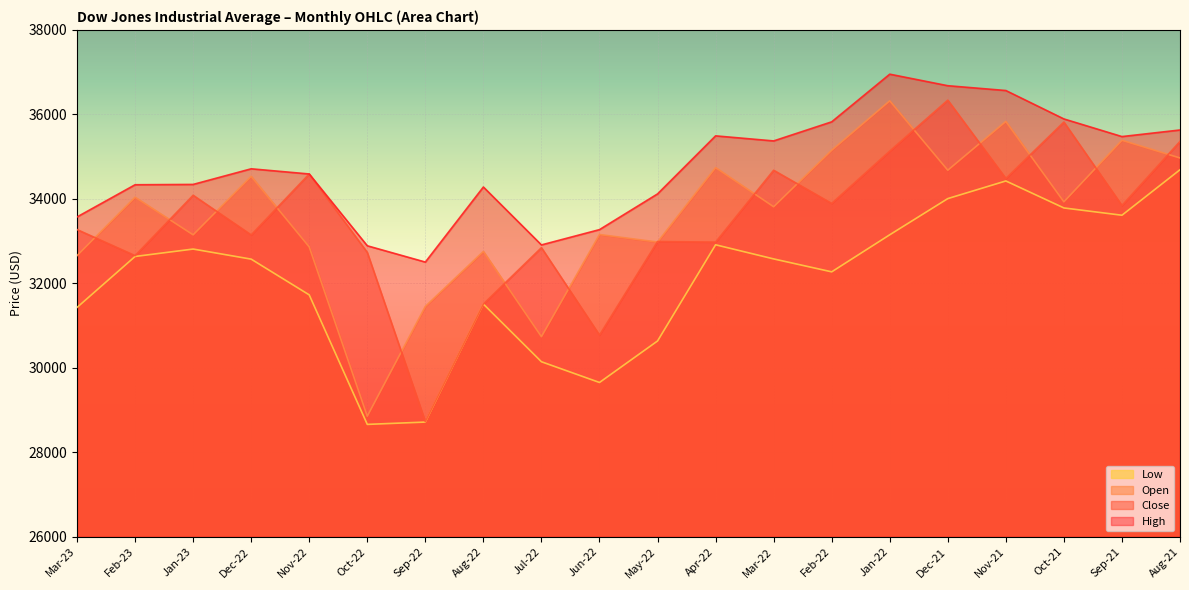

How many lines are shown in the chart?

4